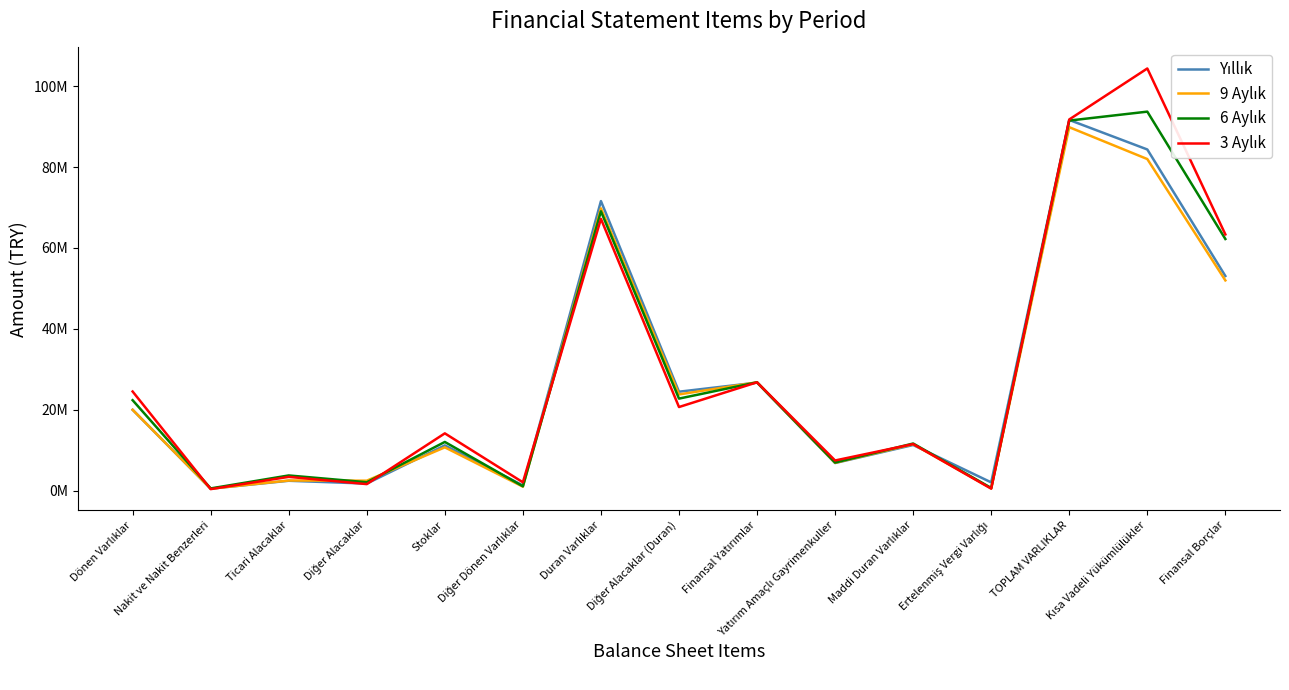

Which category has the highest value across all series?

Kısa Vadeli Yükümlülükler